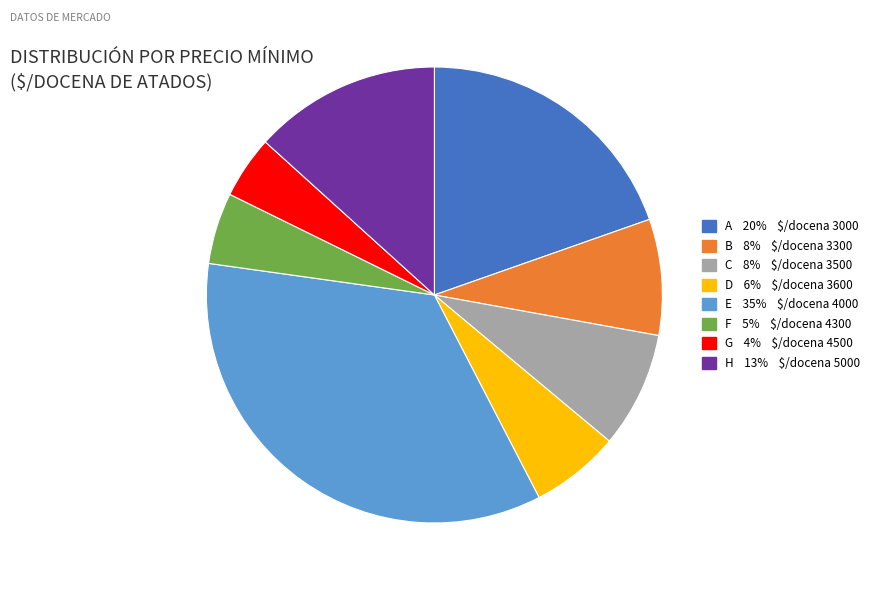

Is there any slice that represents more than half of the pie?

No